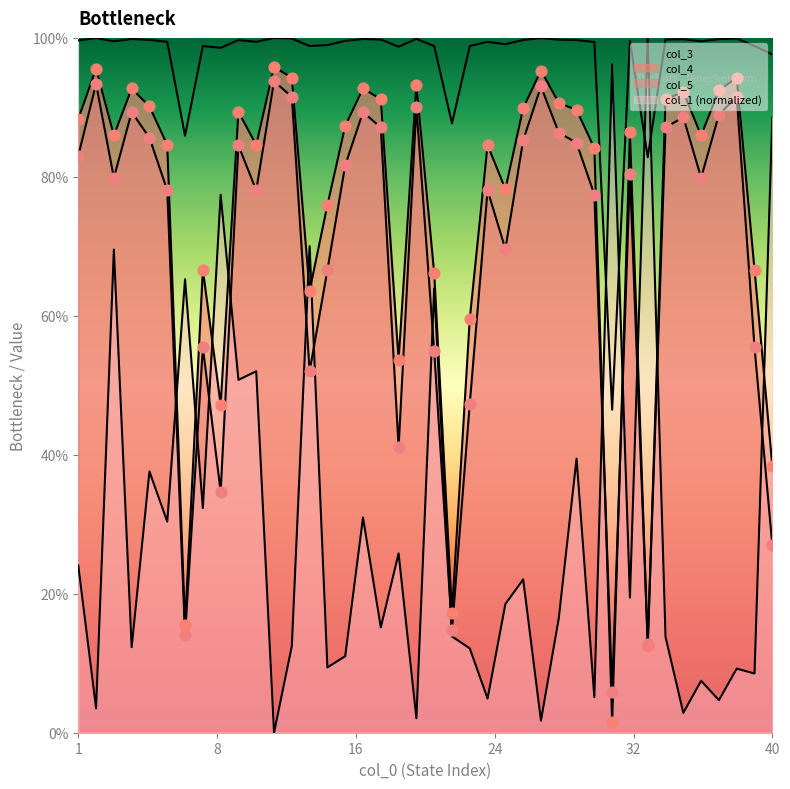

Is the value of col_3 at 4 greater than the value of col_4 at 20?

Yes